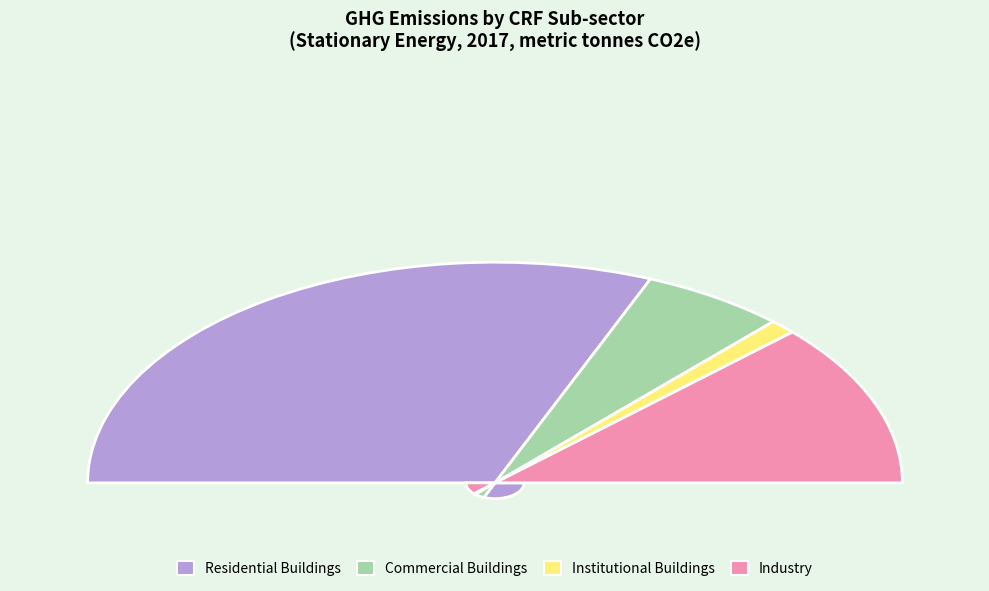

What percentage is NOT represented by Industry?

76.1%